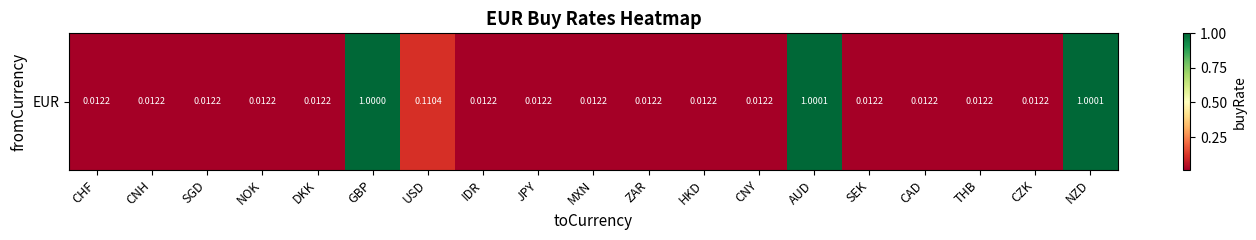

List the labels in order of value, largest first.

NZD, AUD, GBP, USD, CHF, CNH, SGD, NOK, DKK, IDR, JPY, HKD, MXN, ZAR, CNY, SEK, THB, CAD, CZK